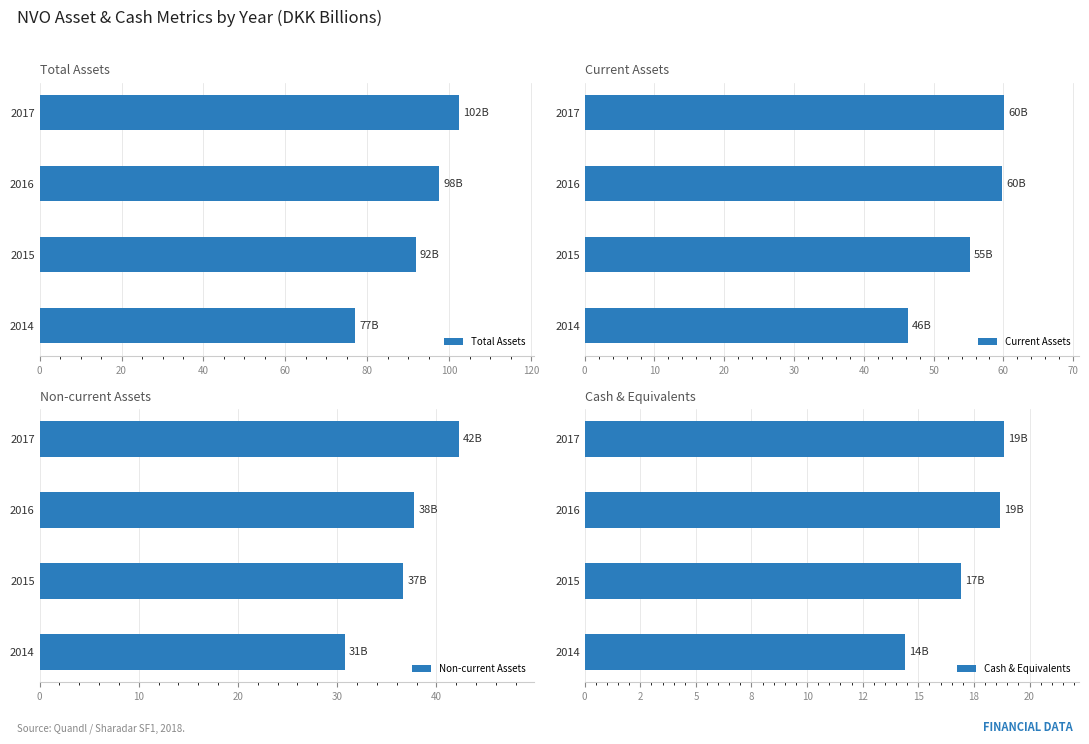

What is the minimum value for Current Assets?

46.3